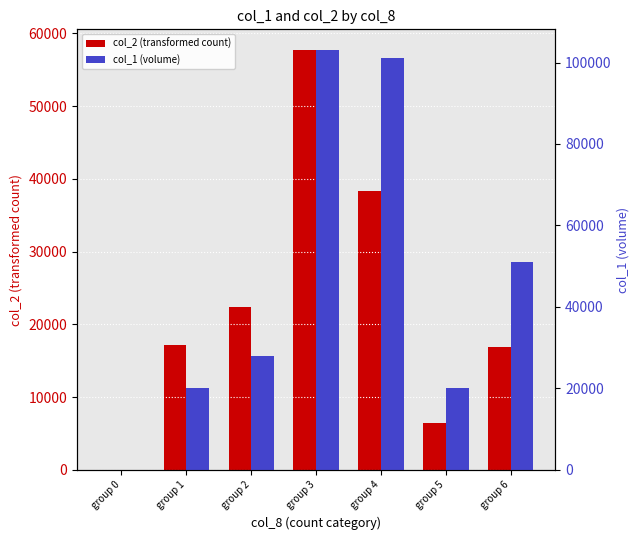

How many data points does each series have?

7